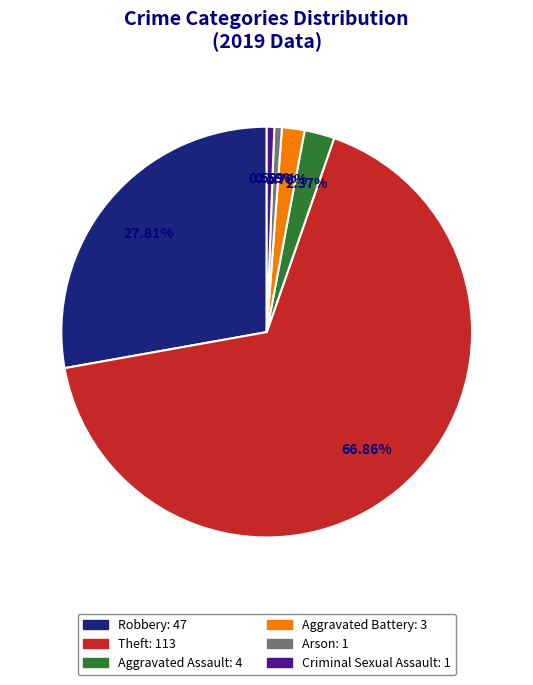

Which category has the biggest portion of the pie?

Theft